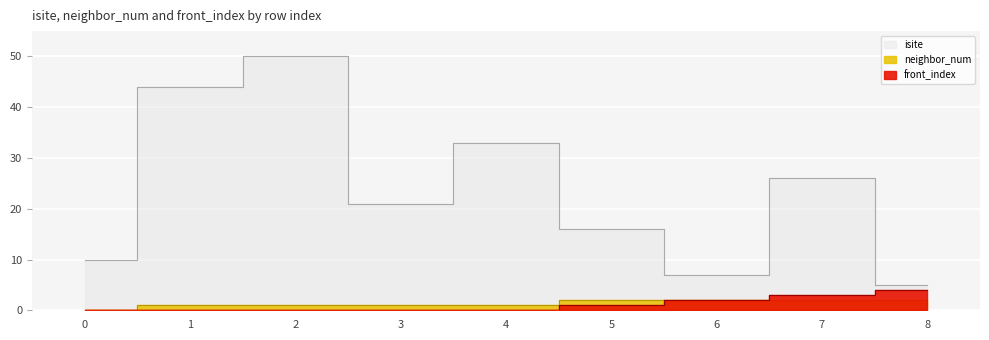

The value of front_index at 2 is -2. True or false?

False